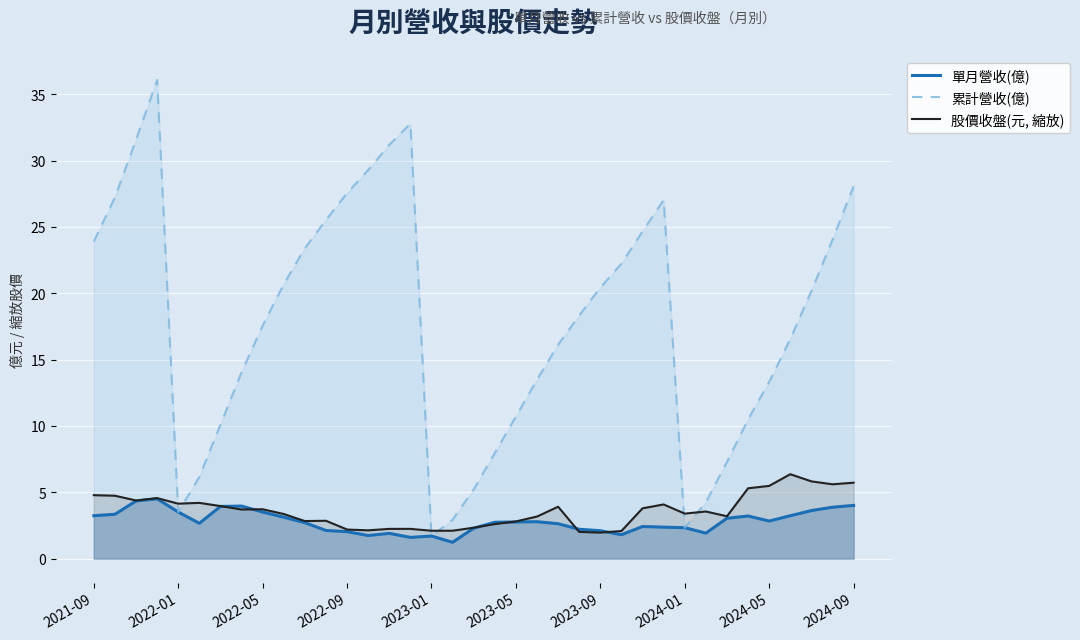

Which series has the largest range (max minus min)?

累計營收(億)